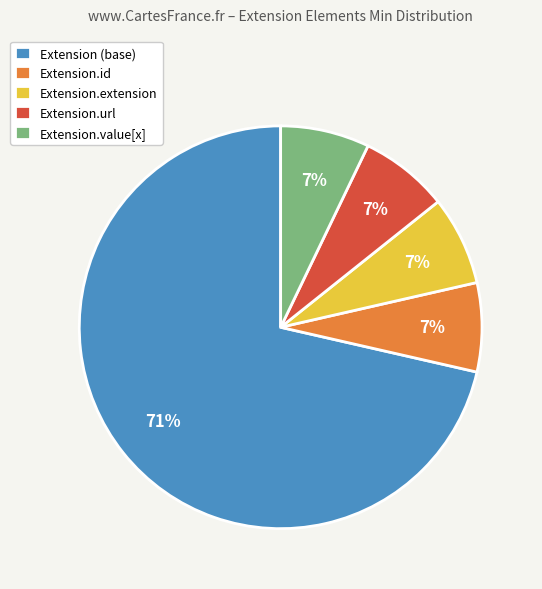

How many slices are in this pie chart?

5